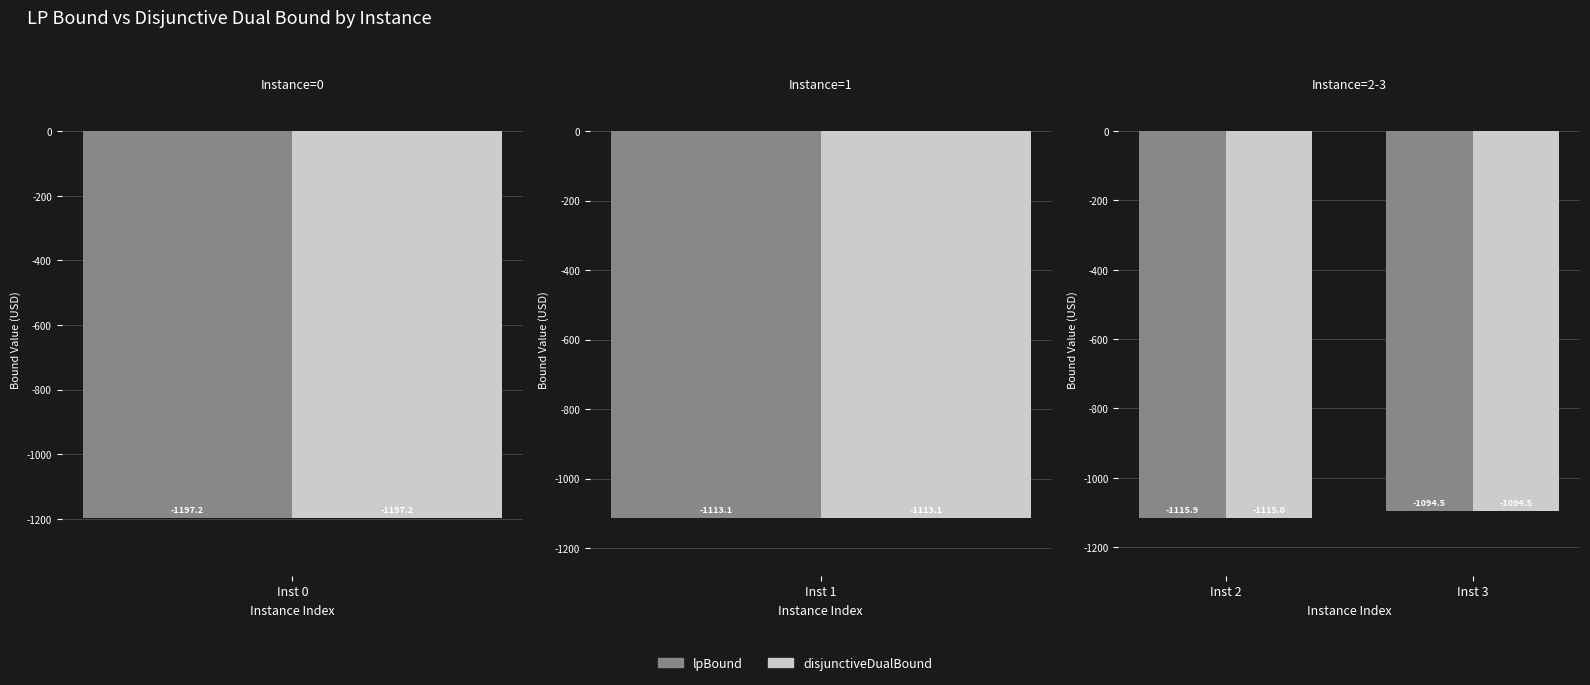

Rank the series by their maximum value, from highest to lowest.

lpBound, disjunctiveDualBound